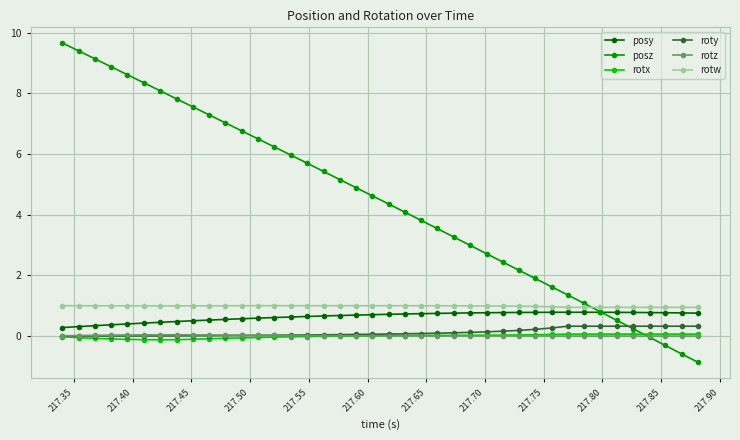

What are all the series names shown in the legend?

posy, posz, rotx, roty, rotz, rotw